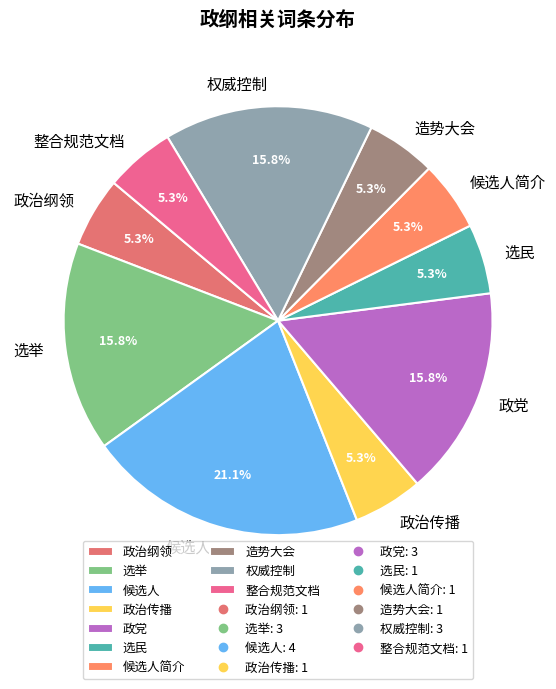

Which slice is the largest?

候选人